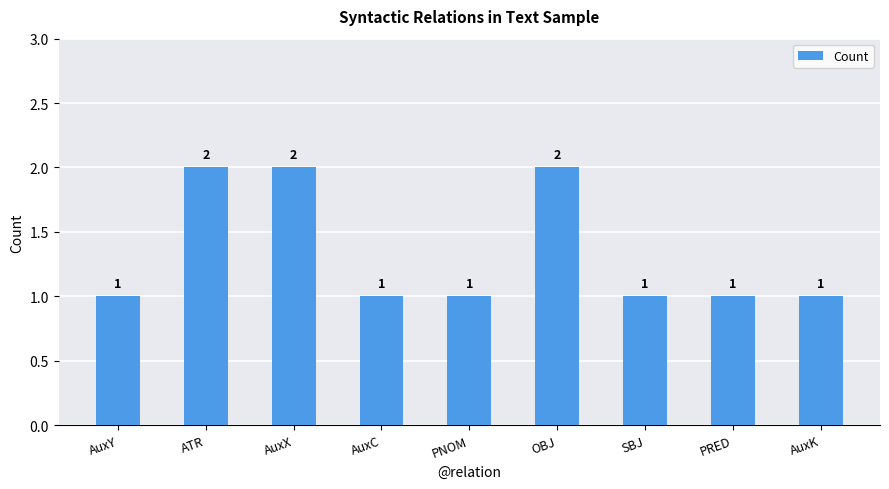

True or false: the data shows 1 at AuxC.

True